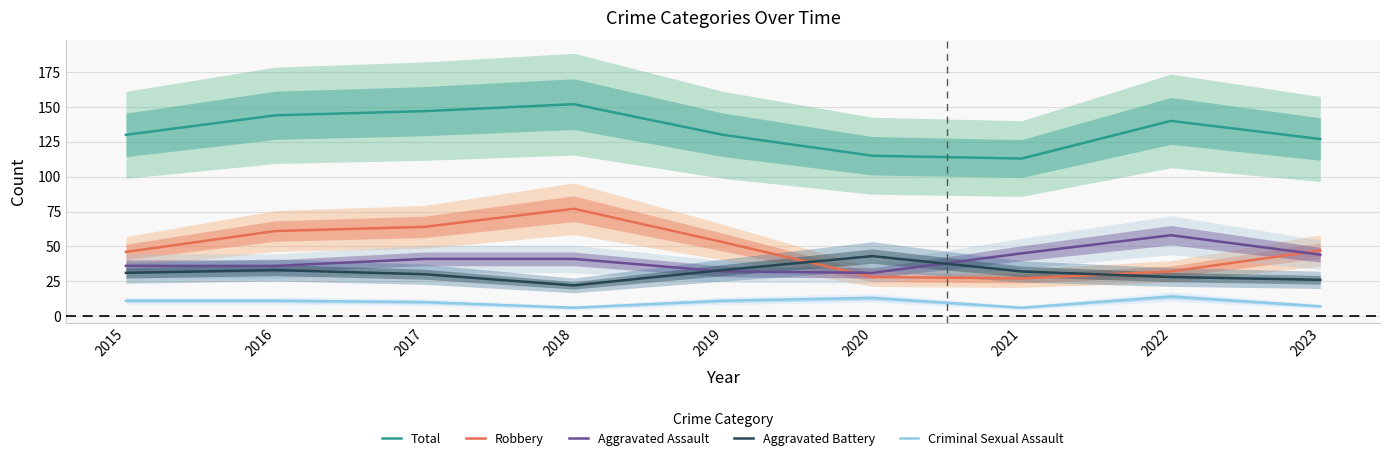

What is the spread (max minus min) of values at 2016?

133